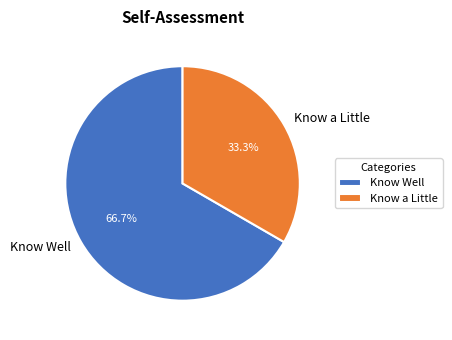

Which category has the biggest portion of the pie?

Know Well